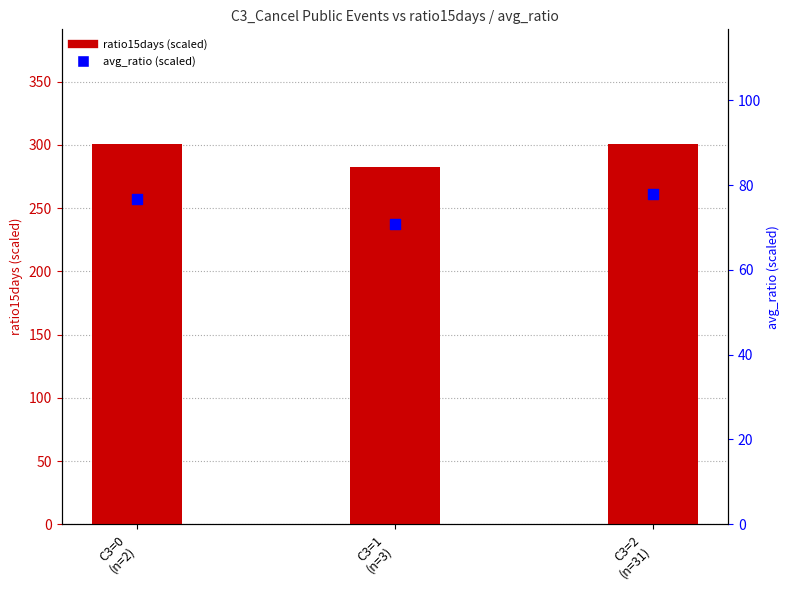

Is the value of ratio15days (scaled) at C3=2
(n=31) greater than the value of avg_ratio (scaled) at C3=2
(n=31)?

Yes